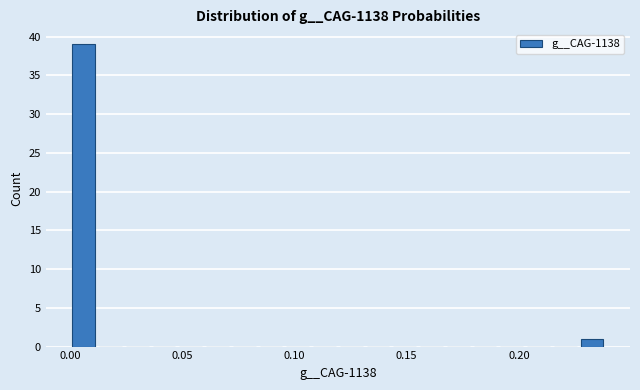

Read against the x-axis, roughly where is the centre of the tallest bar?

0.005